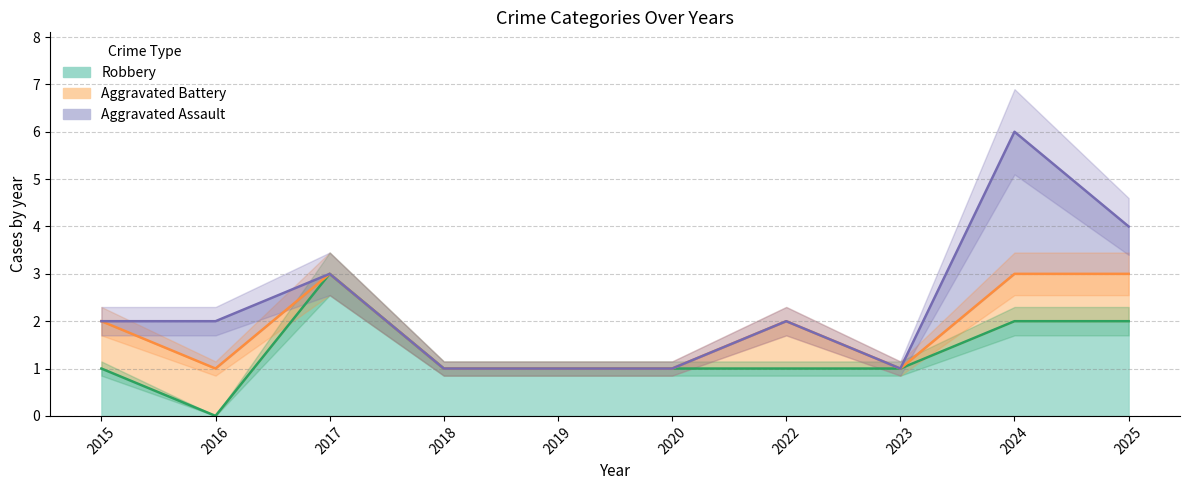

Which category has the lowest value in the Robbery series?

2016